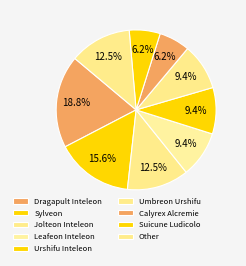

To the nearest percent, what is the average slice percentage?

11%